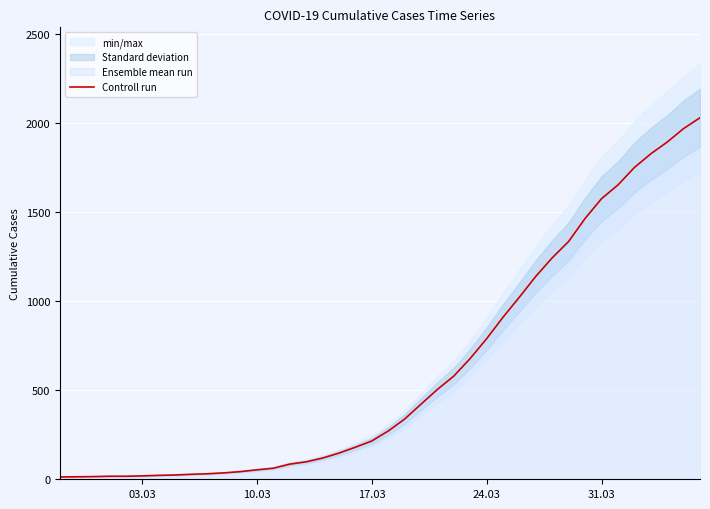

True or false: the data has more than 0 interior local peaks.

False